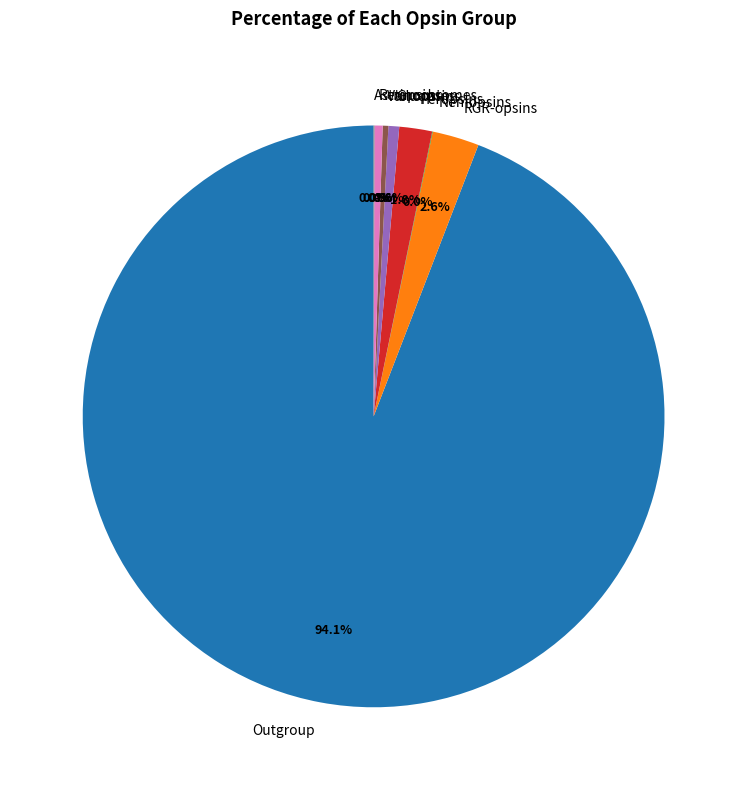

Does any single category account for the majority?

Yes